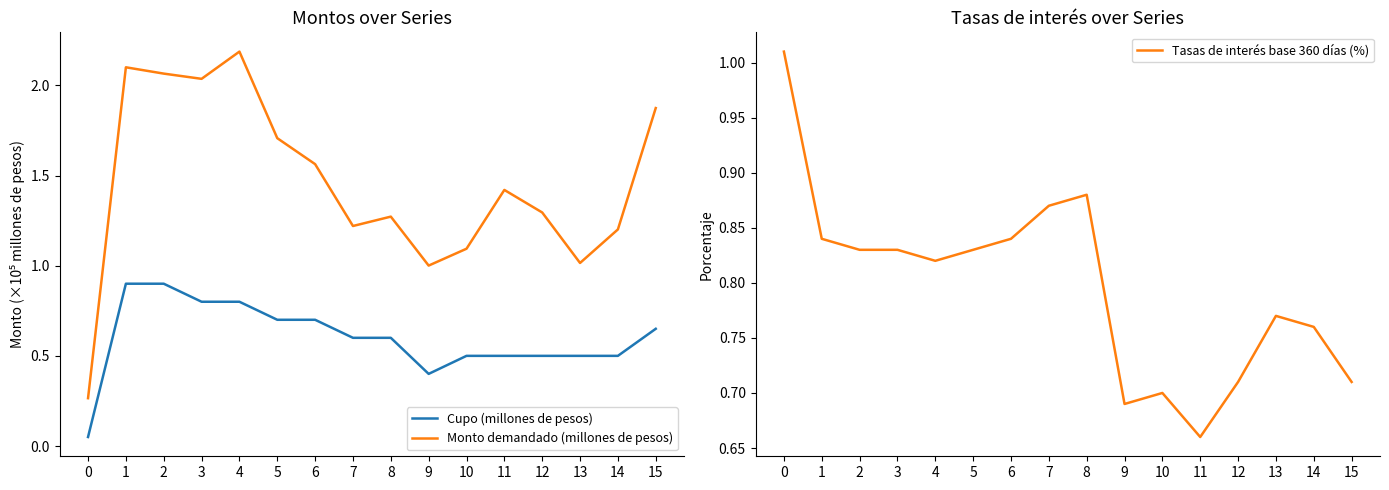

True or false: Monto demandado (millones de pesos) and Tasas de interés base 360 días (%) intersect in this chart.

True